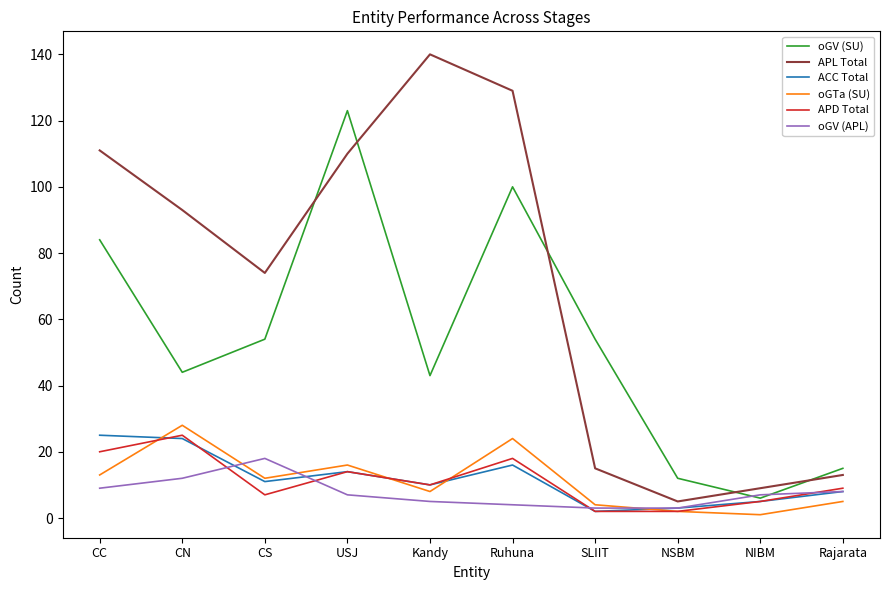

Where does the oGV (SU) series first go above 54?

CC